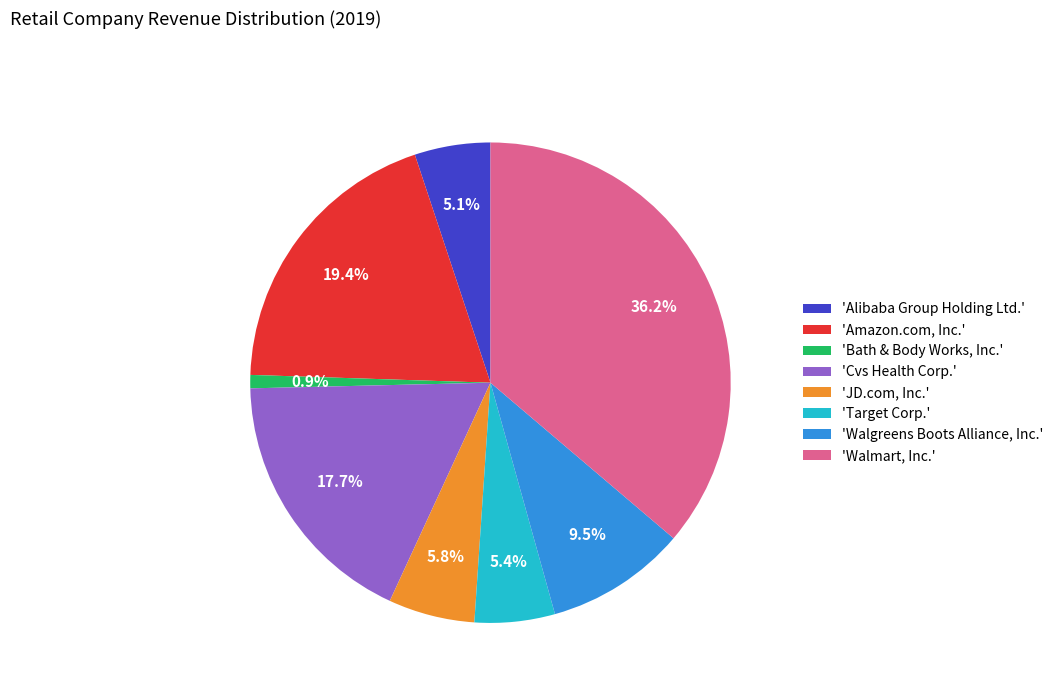

Which slice is the largest?

'Walmart, Inc.'